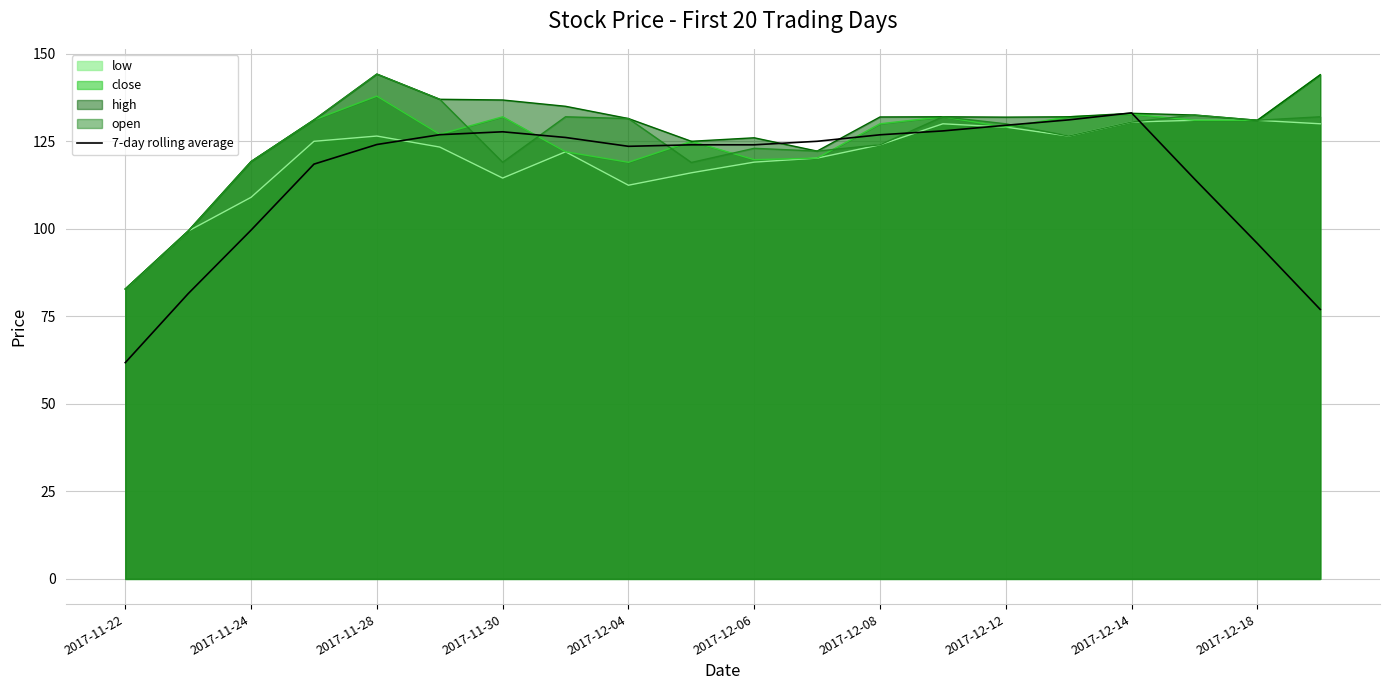

The value of open at 2017-12-06 is 123.0. True or false?

True